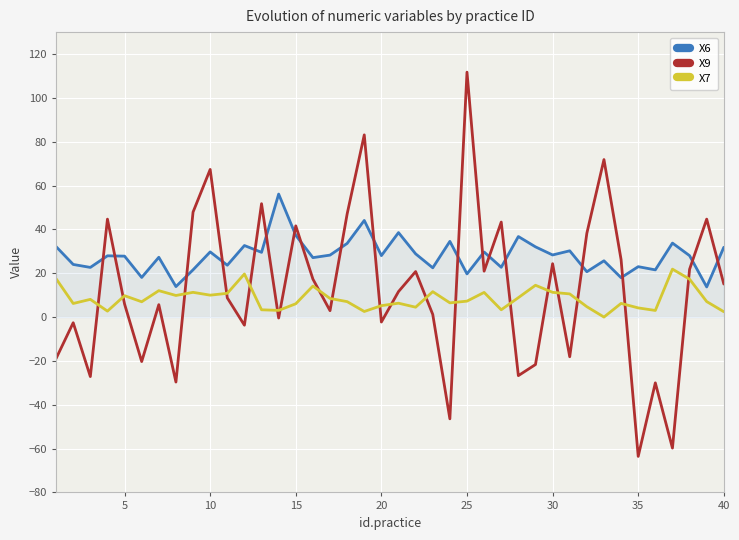

How many lines are shown in the chart?

3